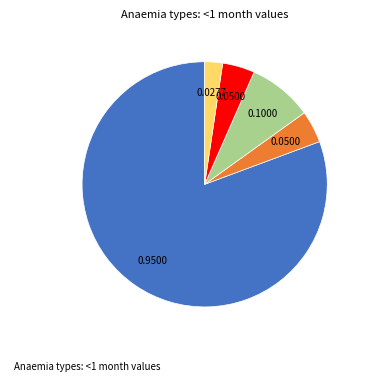

Is there a majority slice in this chart?

Yes